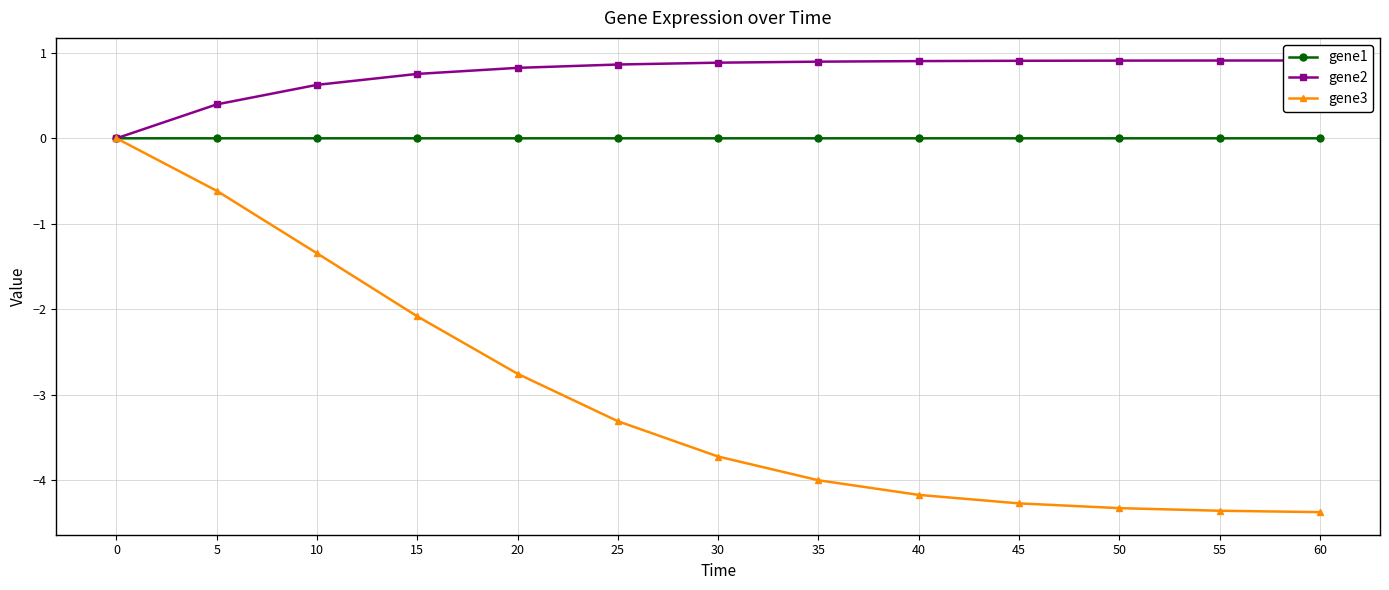

At which label does gene2 reach its peak?

60